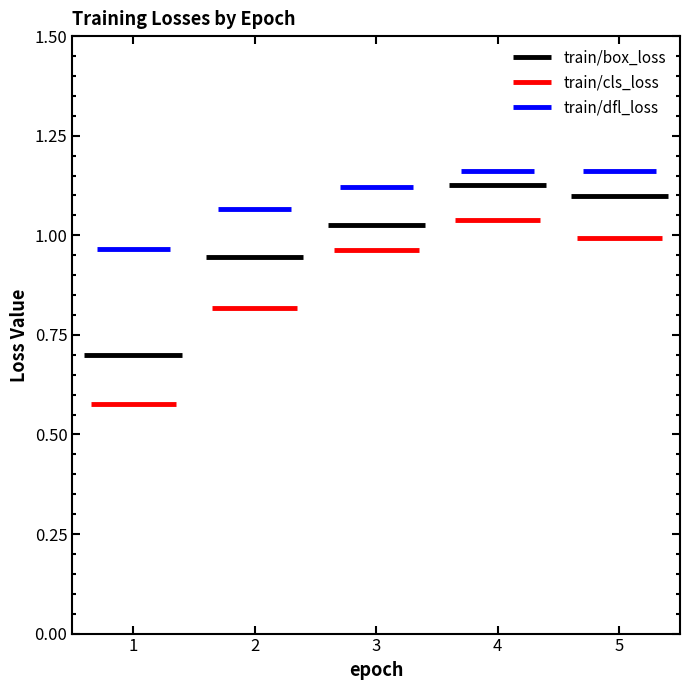

Is it true that train/box_loss equals 1.5 at 3?

False